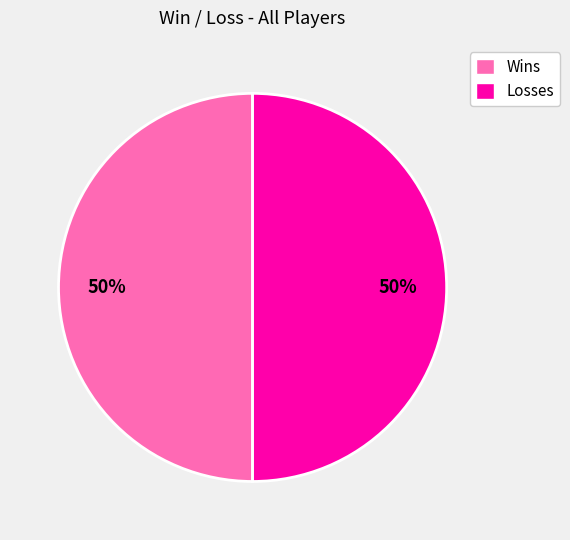

To the nearest percent, what portion does Losses represent?

50%